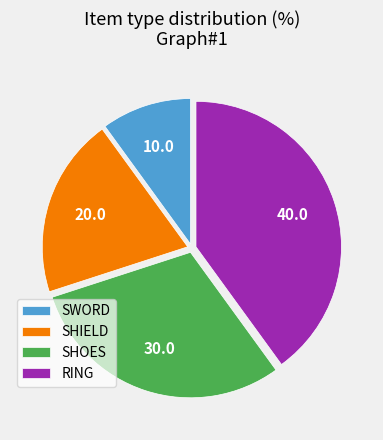

What is the ratio of the value at SWORD to the value at SHOES?

0.3